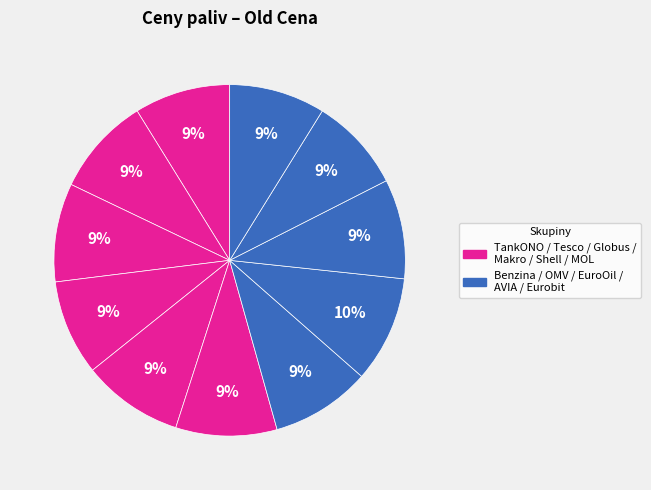

Count the number of slices in the pie.

11